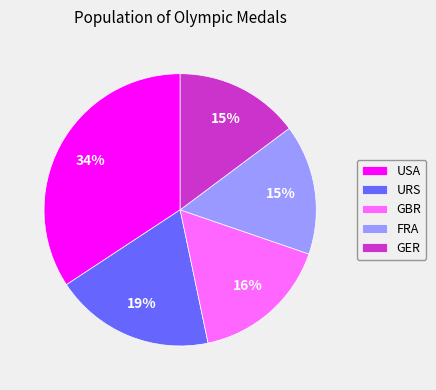

How many segments does this pie chart have?

5